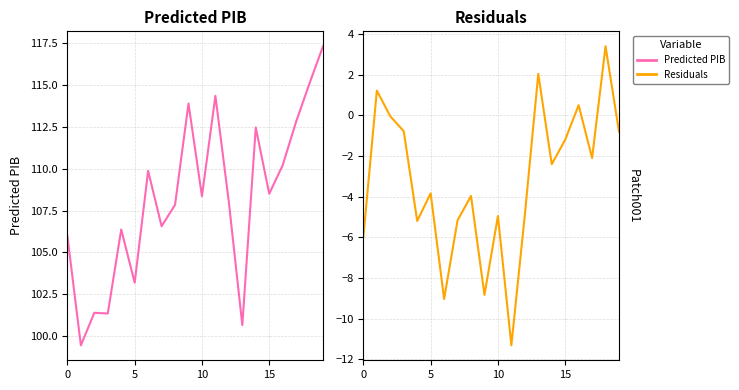

Reading left to right, list all the values displayed in this chart.

Predicted PIB: 106.0	99.5	101.4	101.4	106.4	103.2	109.9	106.6	107.8	113.9	108.4	114.3	108.0	100.7	112.5	108.5	110.2	112.8	115.1	117.3
Residuals: -6.0	1.2	-0.0	-0.8	-5.2	-3.8	-9.0	-5.2	-4.0	-8.8	-5.0	-11.3	-4.9	2.0	-2.4	-1.2	0.5	-2.1	3.4	-0.8